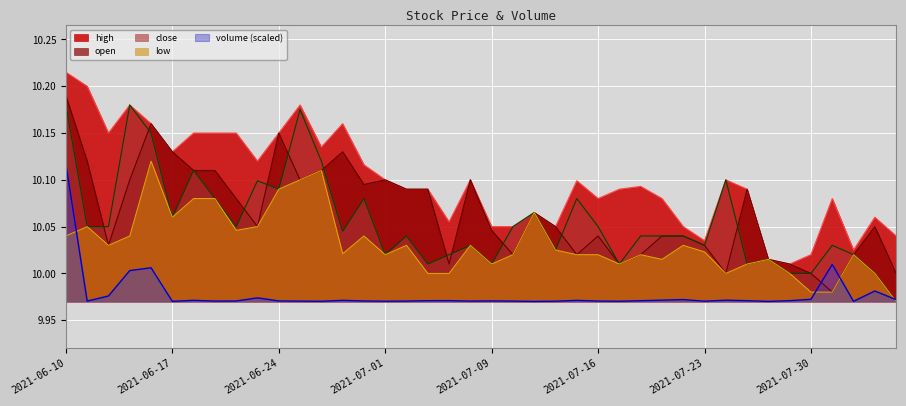

Reading right to left, transcribe all the data shown in this chart.

high: 2021-08-05=10.0	2021-08-04=10.1	2021-08-03=10.0	2021-08-02=10.1	2021-07-30=10.0	2021-07-29=10.0	2021-07-28=10.0	2021-07-27=10.1	2021-07-26=10.1	2021-07-23=10.0	2021-07-22=10.1	2021-07-21=10.1	2021-07-20=10.1	2021-07-19=10.1	2021-07-16=10.1	2021-07-15=10.1	2021-07-14=10.1	2021-07-13=10.1	2021-07-12=10.1	2021-07-09=10.1	2021-07-08=10.1	2021-07-07=10.1	2021-07-06=10.1	2021-07-02=10.1	2021-07-01=10.1	2021-06-30=10.1	2021-06-29=10.2	2021-06-28=10.1	2021-06-25=10.2	2021-06-24=10.2	2021-06-23=10.1	2021-06-22=10.2	2021-06-21=10.2	2021-06-18=10.2	2021-06-17=10.1	2021-06-16=10.2	2021-06-15=10.2	2021-06-14=10.2	2021-06-11=10.2	2021-06-10=10.2
open: 2021-08-05=10.0	2021-08-04=10.1	2021-08-03=10.0	2021-08-02=10.0	2021-07-30=10.0	2021-07-29=10.0	2021-07-28=10.0	2021-07-27=10.1	2021-07-26=10.0	2021-07-23=10.0	2021-07-22=10.0	2021-07-21=10.0	2021-07-20=10.0	2021-07-19=10.0	2021-07-16=10.0	2021-07-15=10.0	2021-07-14=10.1	2021-07-13=10.1	2021-07-12=10.0	2021-07-09=10.0	2021-07-08=10.1	2021-07-07=10.0	2021-07-06=10.1	2021-07-02=10.1	2021-07-01=10.1	2021-06-30=10.1	2021-06-29=10.1	2021-06-28=10.1	2021-06-25=10.1	2021-06-24=10.2	2021-06-23=10.1	2021-06-22=10.1	2021-06-21=10.1	2021-06-18=10.1	2021-06-17=10.1	2021-06-16=10.2	2021-06-15=10.1	2021-06-14=10.0	2021-06-11=10.1	2021-06-10=10.2
close: 2021-08-05=10.0	2021-08-04=10.0	2021-08-03=10.0	2021-08-02=10.0	2021-07-30=10.0	2021-07-29=10.0	2021-07-28=10.0	2021-07-27=10.0	2021-07-26=10.1	2021-07-23=10.0	2021-07-22=10.0	2021-07-21=10.0	2021-07-20=10.0	2021-07-19=10.0	2021-07-16=10.1	2021-07-15=10.1	2021-07-14=10.0	2021-07-13=10.1	2021-07-12=10.1	2021-07-09=10.0	2021-07-08=10.0	2021-07-07=10.0	2021-07-06=10.0	2021-07-02=10.0	2021-07-01=10.0	2021-06-30=10.1	2021-06-29=10.0	2021-06-28=10.1	2021-06-25=10.2	2021-06-24=10.1	2021-06-23=10.1	2021-06-22=10.1	2021-06-21=10.1	2021-06-18=10.1	2021-06-17=10.1	2021-06-16=10.2	2021-06-15=10.2	2021-06-14=10.1	2021-06-11=10.1	2021-06-10=10.2
low: 2021-08-05=10.0	2021-08-04=10.0	2021-08-03=10.0	2021-08-02=10.0	2021-07-30=10.0	2021-07-29=10.0	2021-07-28=10.0	2021-07-27=10.0	2021-07-26=10.0	2021-07-23=10.0	2021-07-22=10.0	2021-07-21=10.0	2021-07-20=10.0	2021-07-19=10.0	2021-07-16=10.0	2021-07-15=10.0	2021-07-14=10.0	2021-07-13=10.1	2021-07-12=10.0	2021-07-09=10.0	2021-07-08=10.0	2021-07-07=10.0	2021-07-06=10.0	2021-07-02=10.0	2021-07-01=10.0	2021-06-30=10.0	2021-06-29=10.0	2021-06-28=10.1	2021-06-25=10.1	2021-06-24=10.1	2021-06-23=10.1	2021-06-22=10.0	2021-06-21=10.1	2021-06-18=10.1	2021-06-17=10.1	2021-06-16=10.1	2021-06-15=10.0	2021-06-14=10.0	2021-06-11=10.1	2021-06-10=10.0
volume: 2021-08-05=10.0	2021-08-04=10.0	2021-08-03=10.0	2021-08-02=10.0	2021-07-30=10.0	2021-07-29=10.0	2021-07-28=10.0	2021-07-27=10.0	2021-07-26=10.0	2021-07-23=10.0	2021-07-22=10.0	2021-07-21=10.0	2021-07-20=10.0	2021-07-19=10.0	2021-07-16=10.0	2021-07-15=10.0	2021-07-14=10.0	2021-07-13=10.0	2021-07-12=10.0	2021-07-09=10.0	2021-07-08=10.0	2021-07-07=10.0	2021-07-06=10.0	2021-07-02=10.0	2021-07-01=10.0	2021-06-30=10.0	2021-06-29=10.0	2021-06-28=10.0	2021-06-25=10.0	2021-06-24=10.0	2021-06-23=10.0	2021-06-22=10.0	2021-06-21=10.0	2021-06-18=10.0	2021-06-17=10.0	2021-06-16=10.0	2021-06-15=10.0	2021-06-14=10.0	2021-06-11=10.0	2021-06-10=10.1